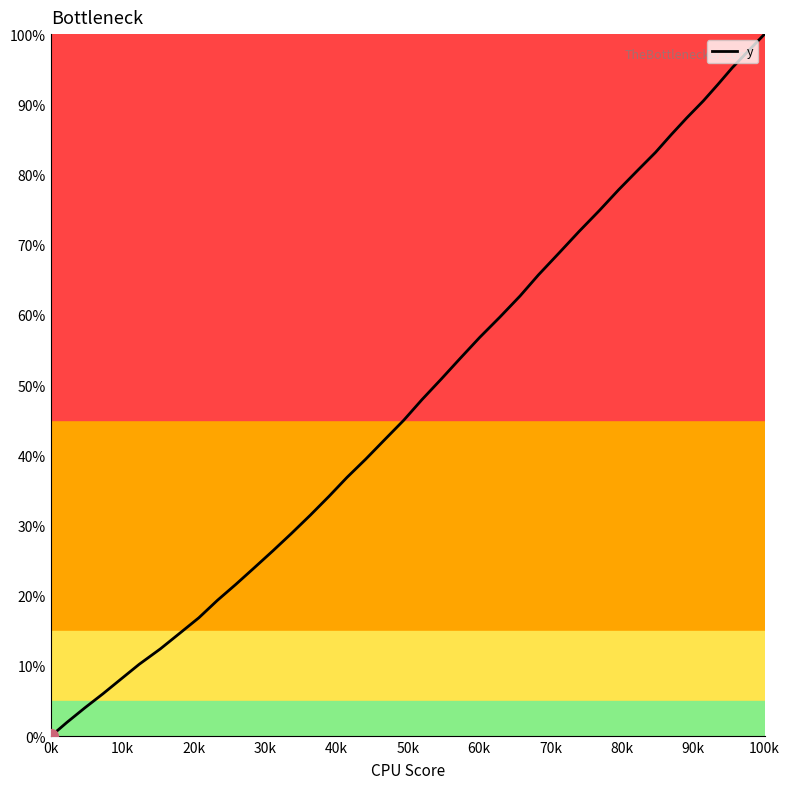

Does the chart have visible grid lines?

No